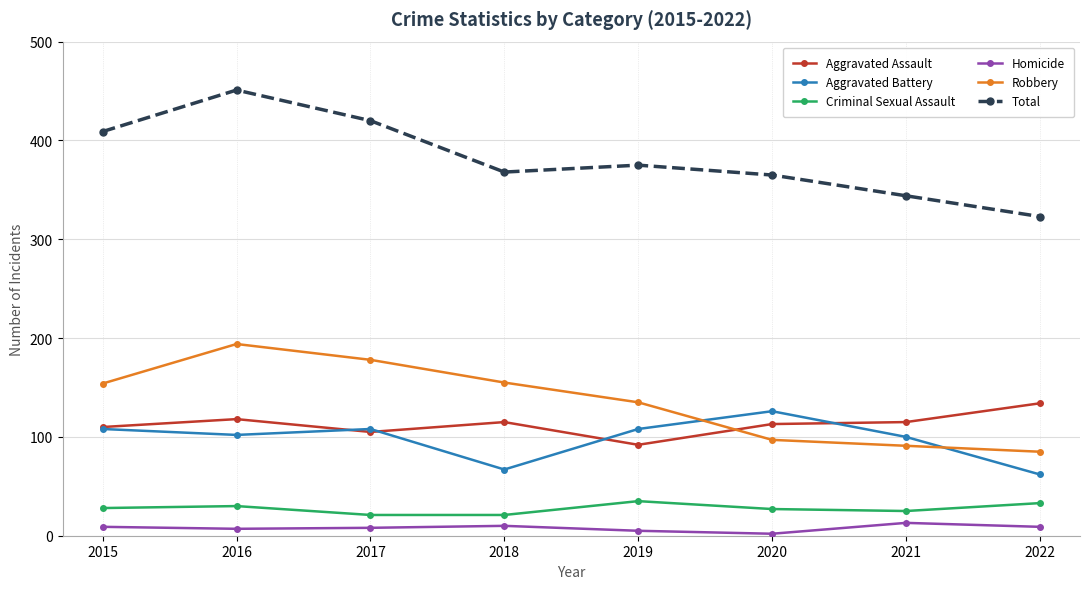

Read the Aggravated Battery value at 2017, to the nearest 10.

110